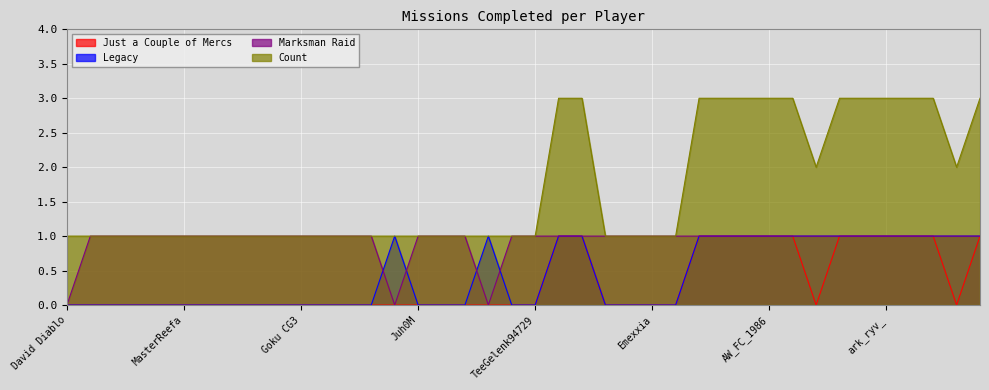

True or false: Marksman Raid and Count intersect in this chart.

False